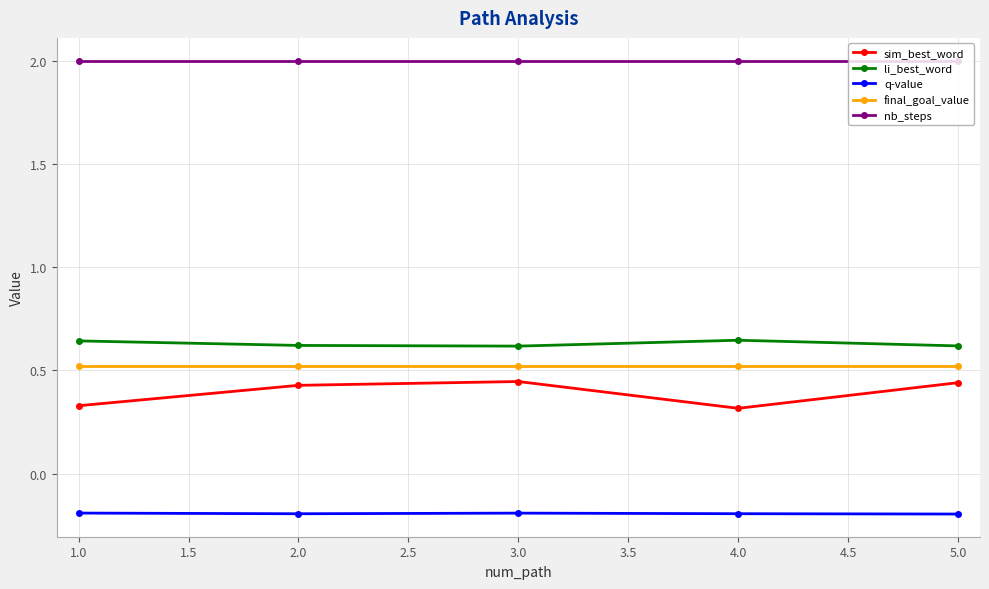

True or false: final_goal_value has a value of 0.2 at 1.0.

False